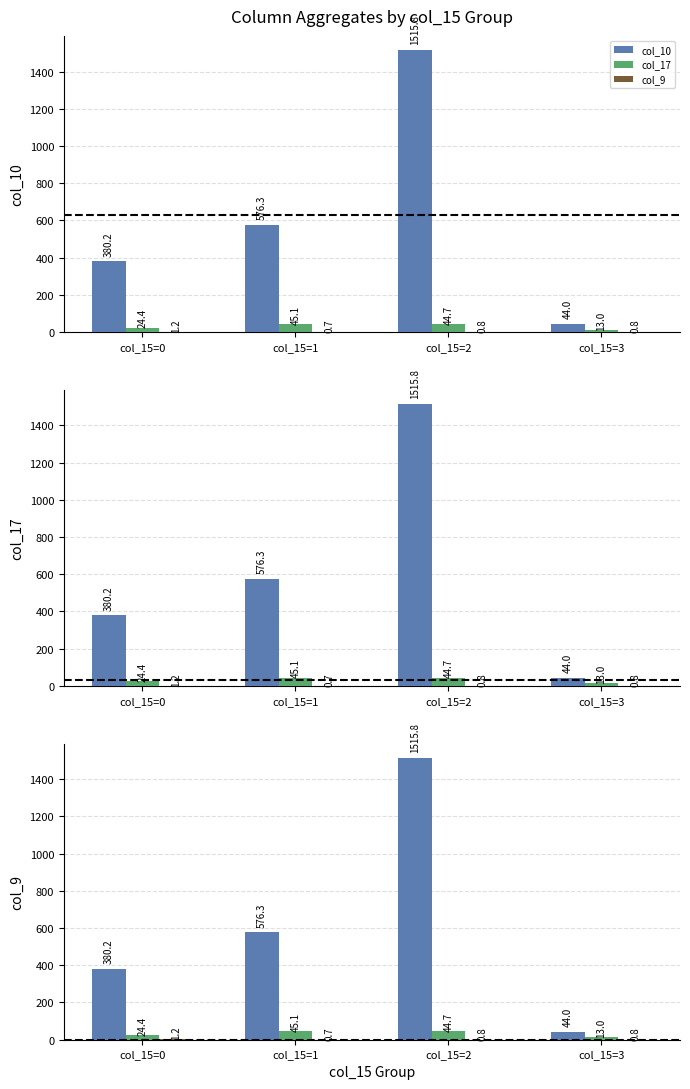

What is the approximate value of col_10 at col_15=3?

44.0